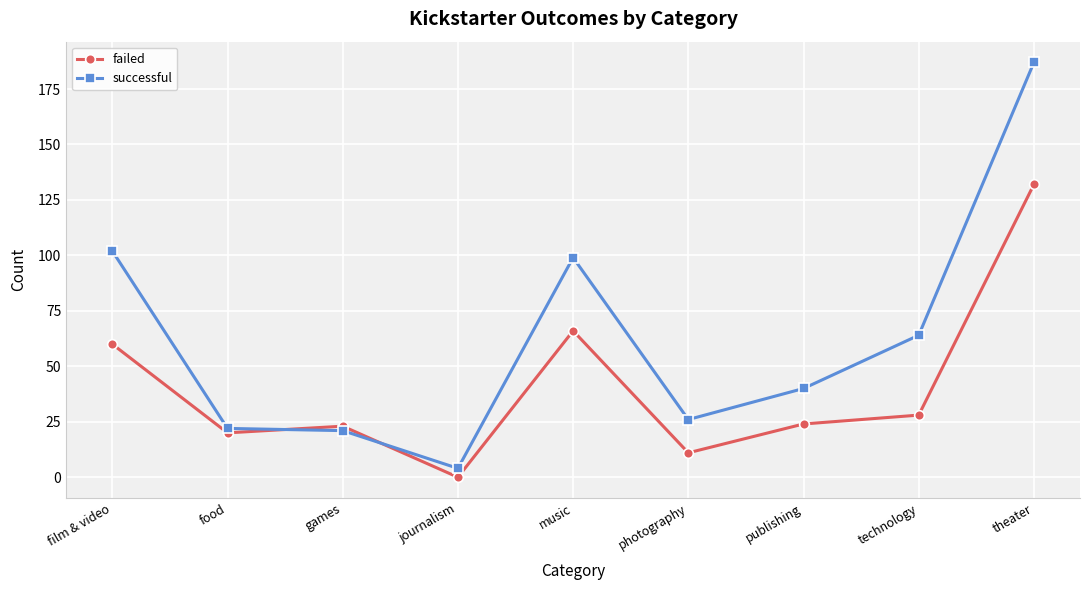

What is the difference between the highest and lowest values at film & video?

42